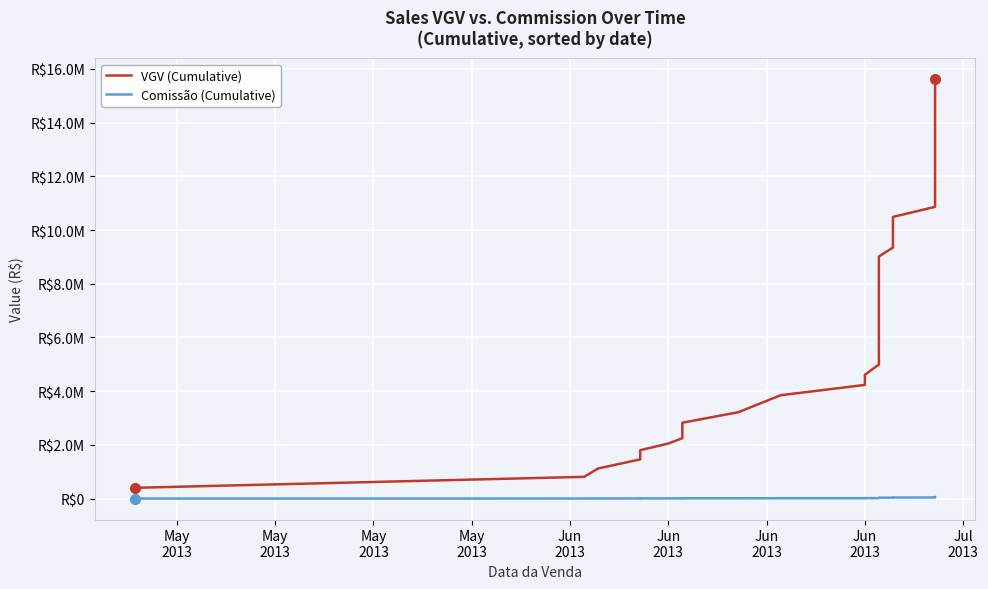

Which series has the widest spread of values?

VGV (Cumulative)